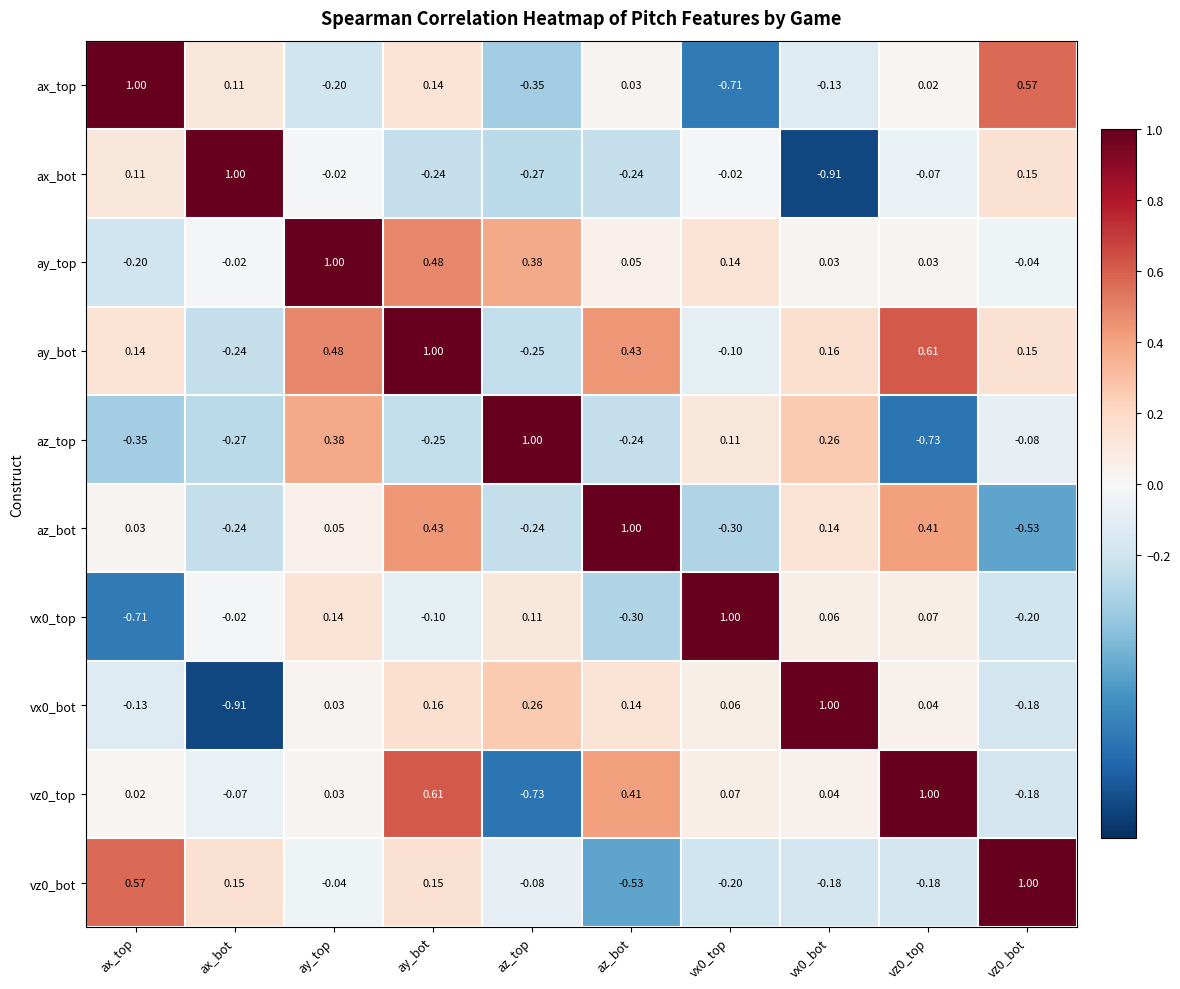

Which series has the largest total across all categories?

ay_bot